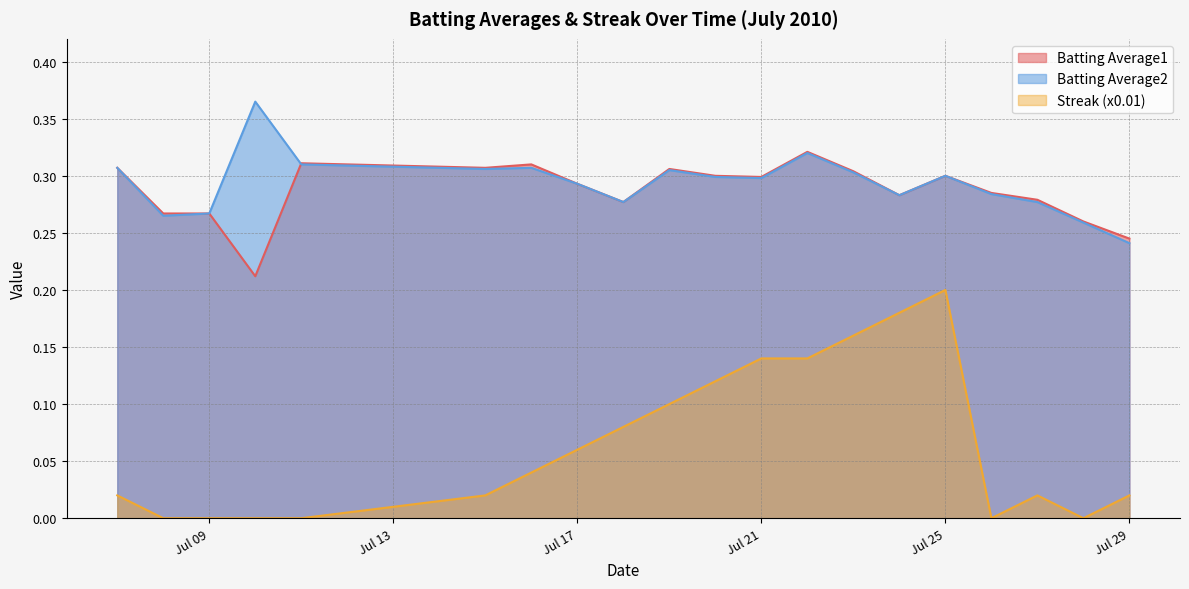

True or false: Batting Average1 has a value of 0.1 at Jul 21.

False